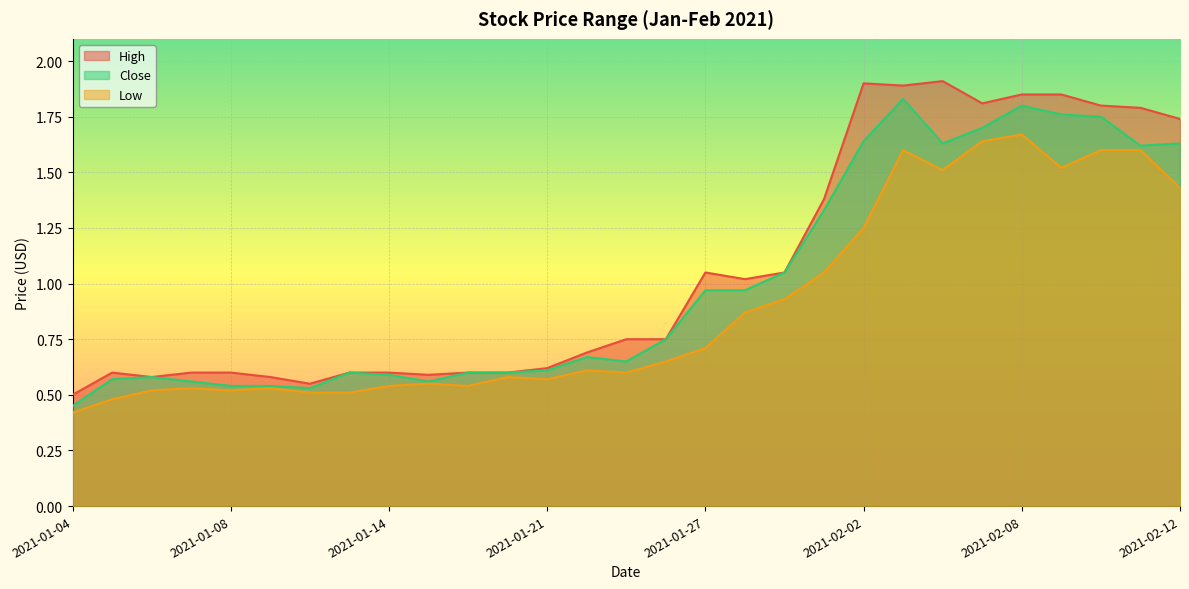

True or false: Close has more than 2 points higher than both neighbors.

True